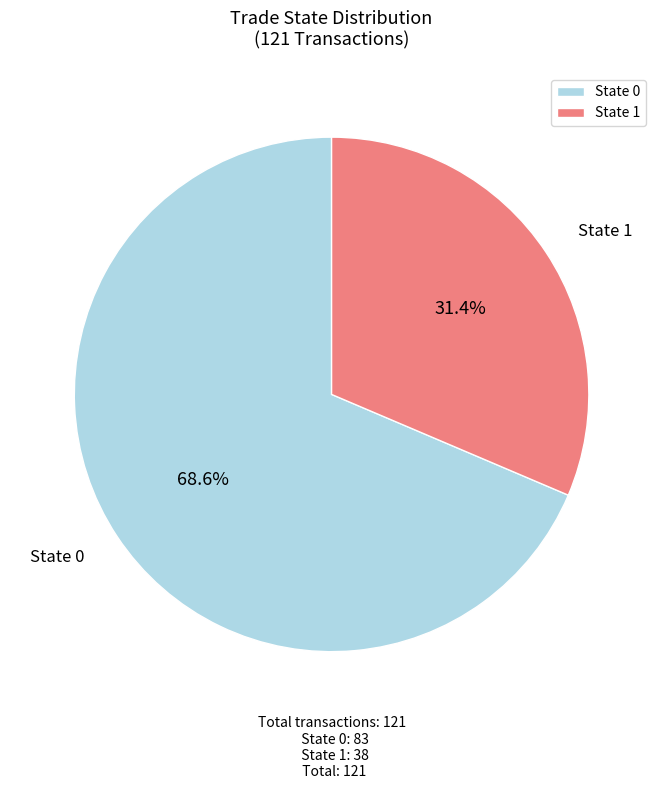

Is there any slice that represents more than half of the pie?

Yes